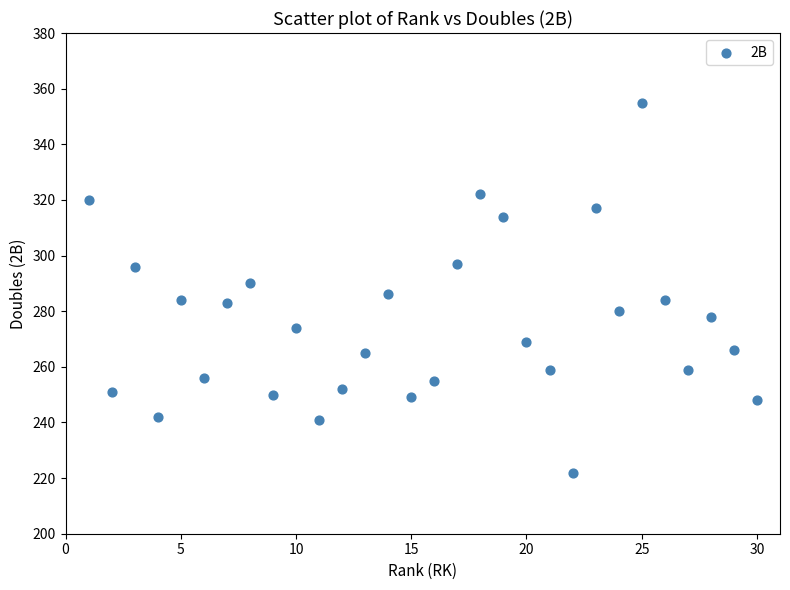

What is the range of Y values (max minus min)?

133